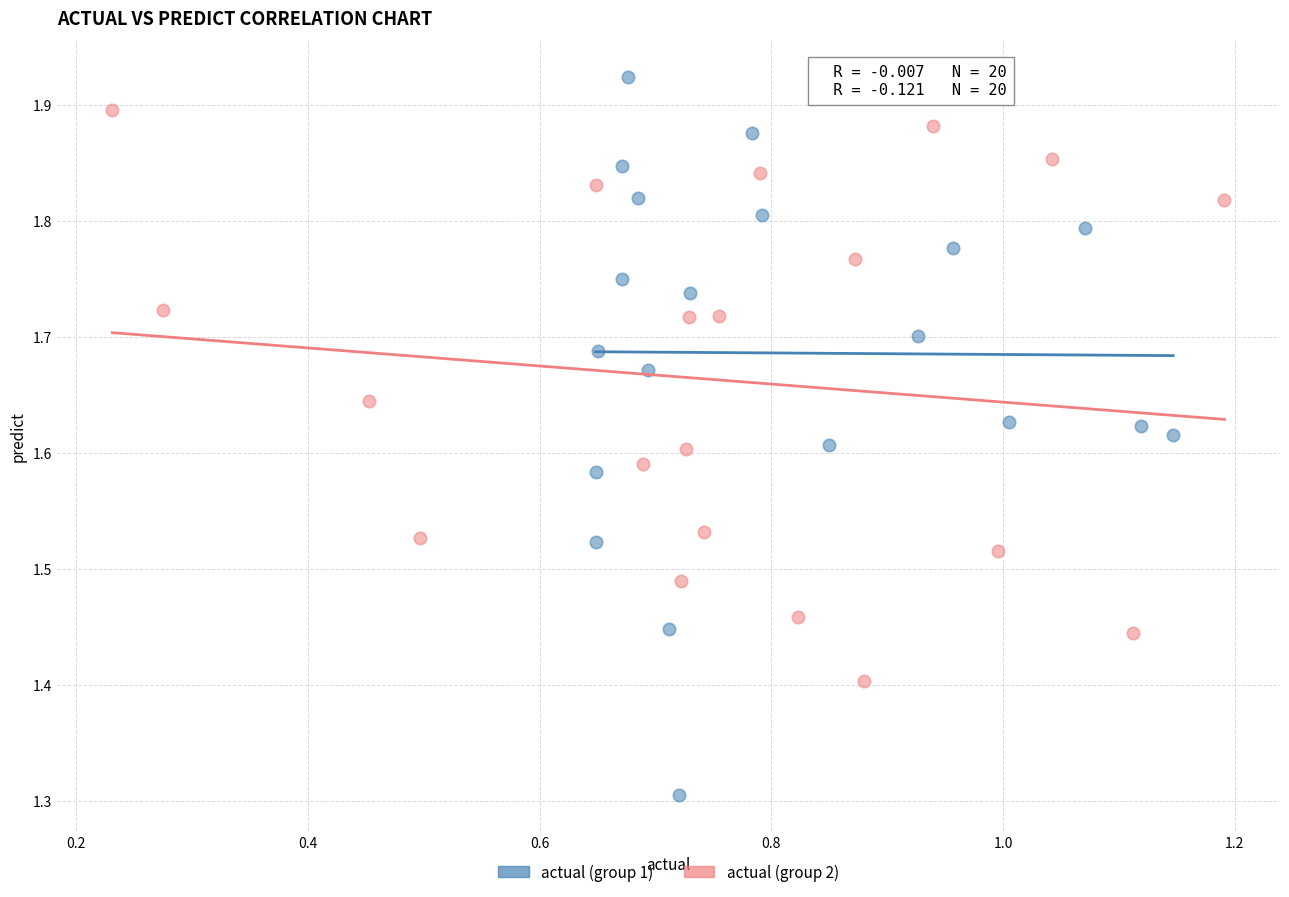

Which series contains the highest Y value?

actual (group 1)